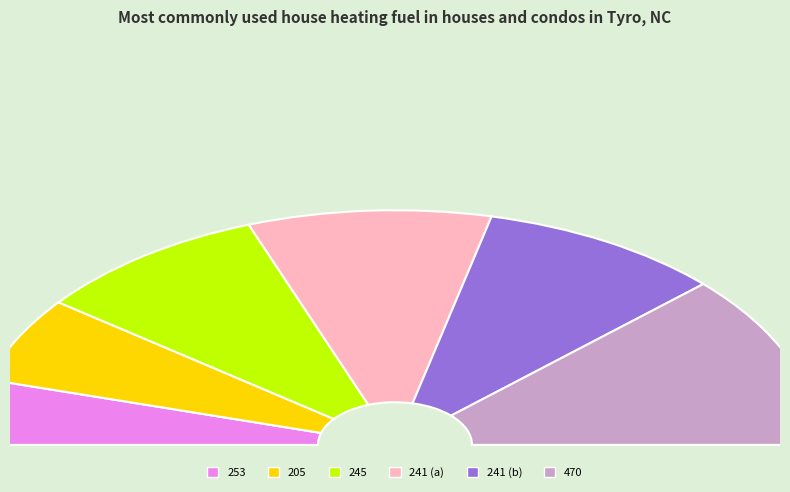

True or false: 241 accounts for 8% of the total.

False